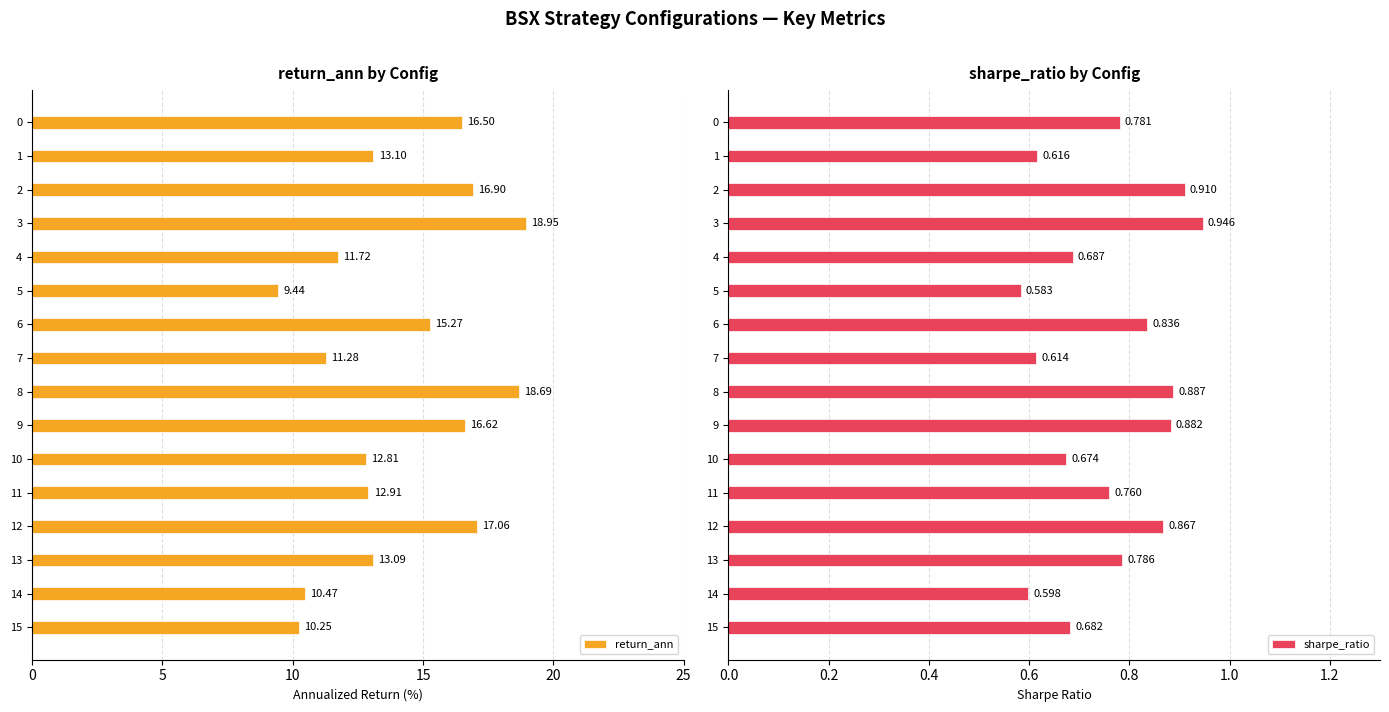

What is the sum of the sharpe_ratio values at 2 and 4?

1.6